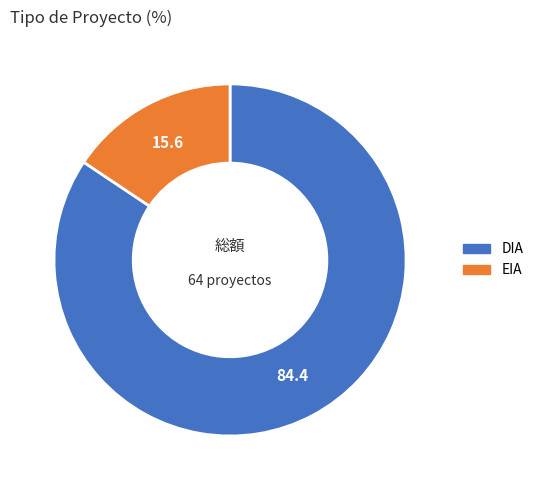

How many slices are in this pie chart?

2